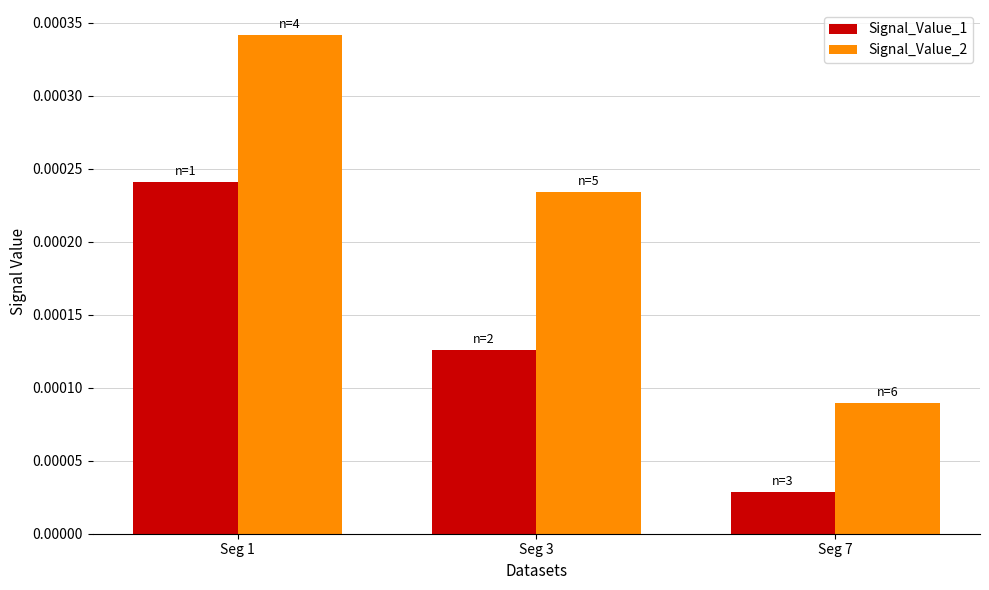

Which series changed the most between Seg 1 and Seg 3?

Signal_Value_1